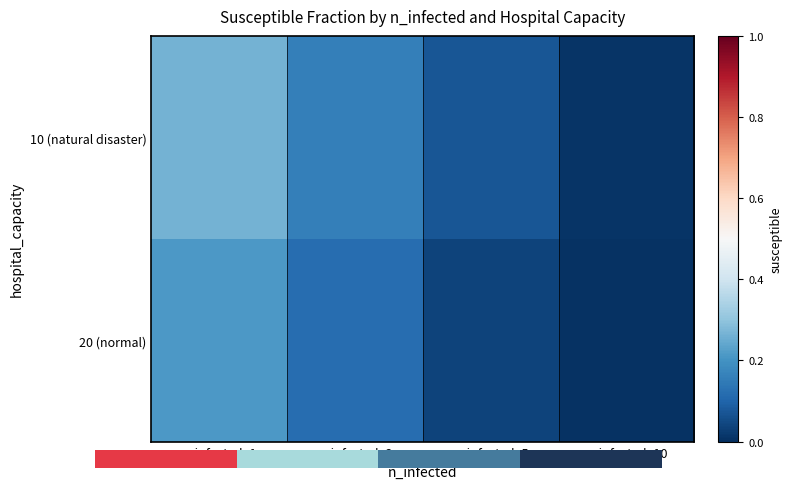

Where is 10 (natural disaster) nearest to the value 0?

n_infected=10